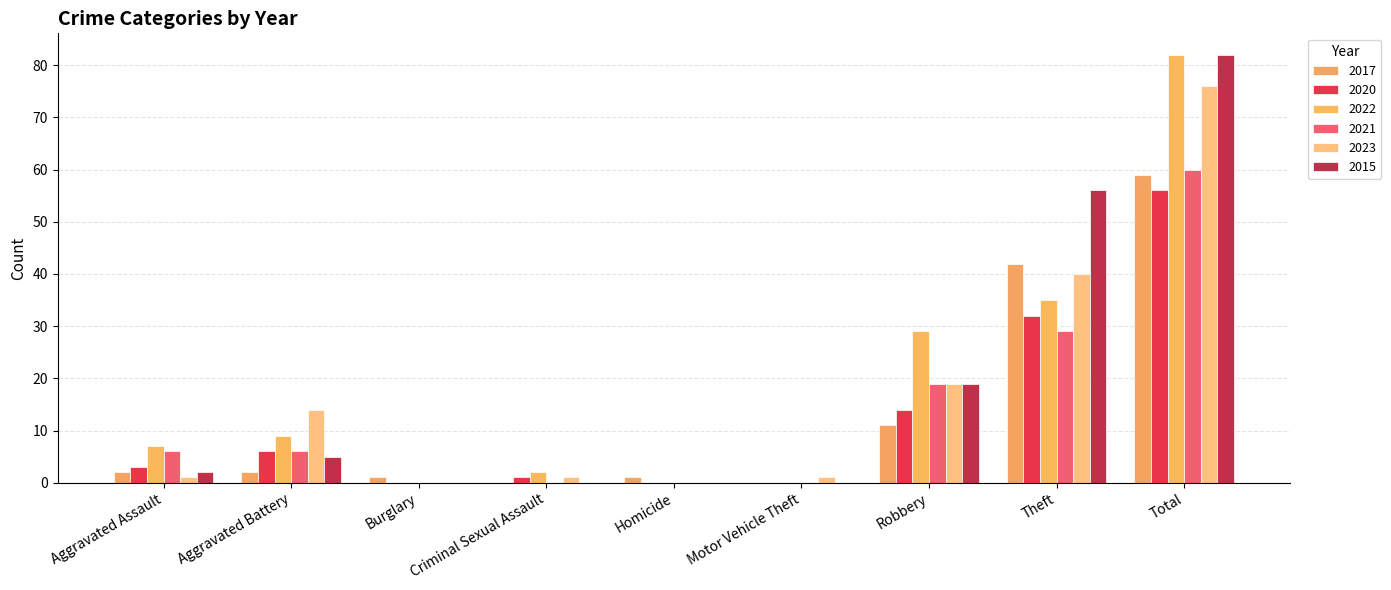

What is the difference between the second highest and minimum values in the 2015 series?

56